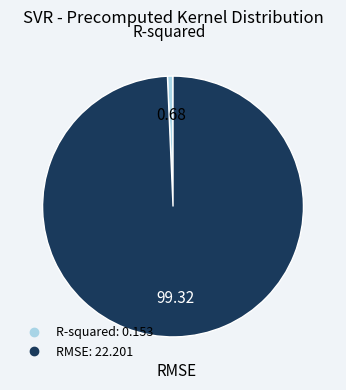

True or false: RMSE accounts for 99% of the total.

True